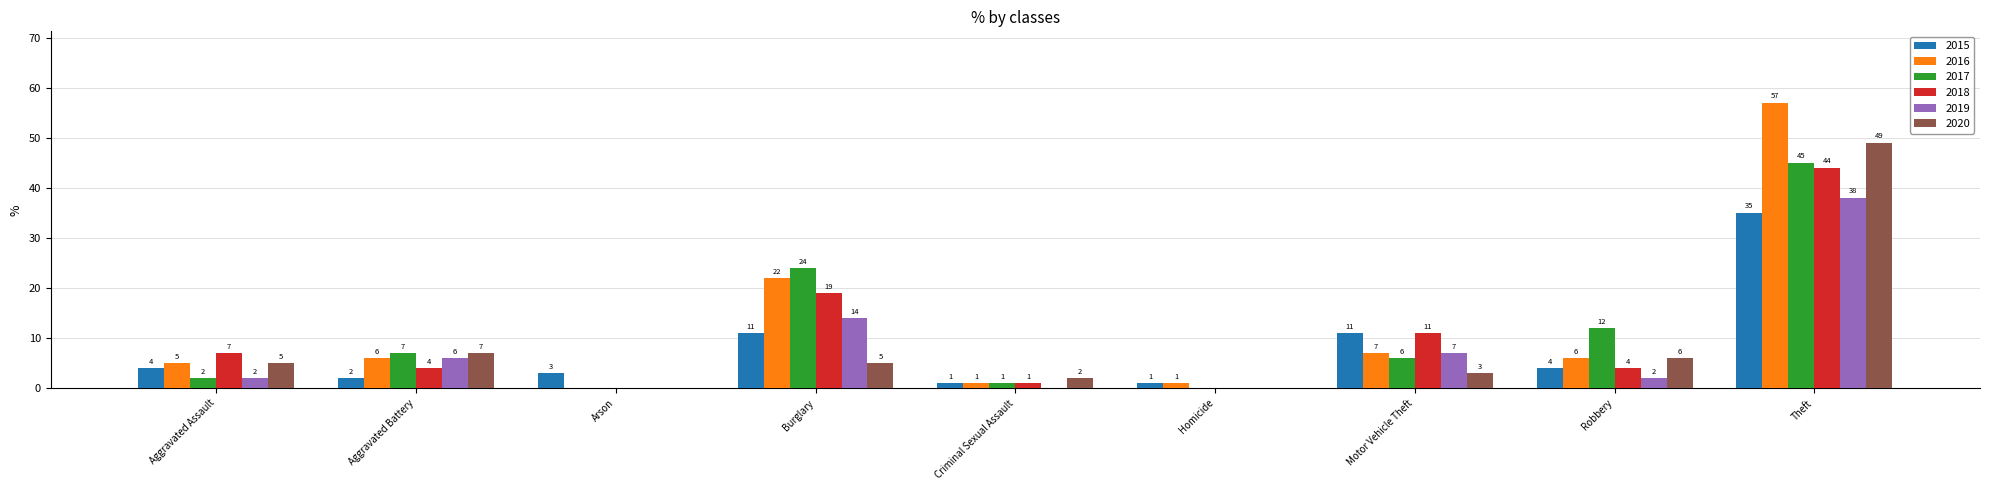

At which category is the sum across all series the highest?

Theft